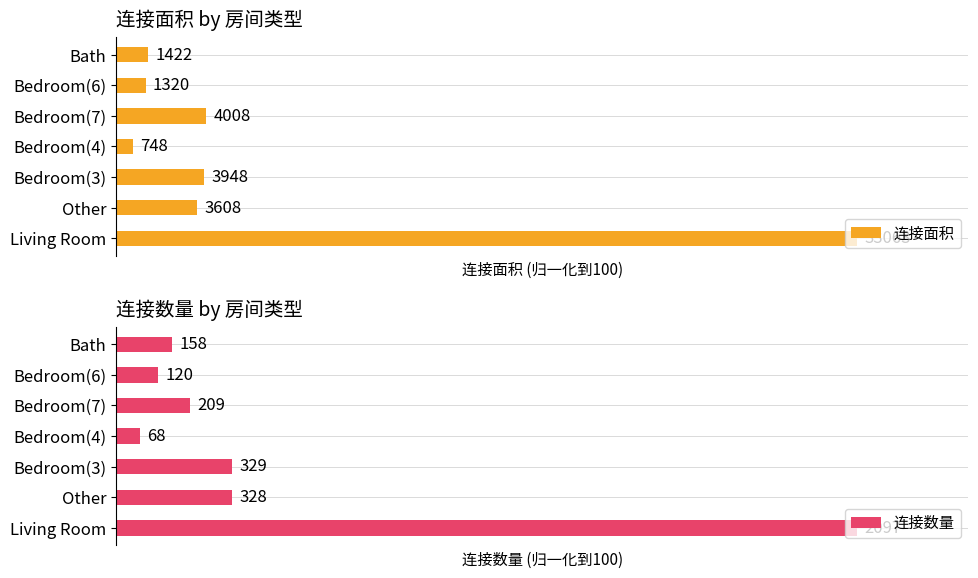

What is the difference between the maximum and minimum values in the 连接数量 series?

96.8